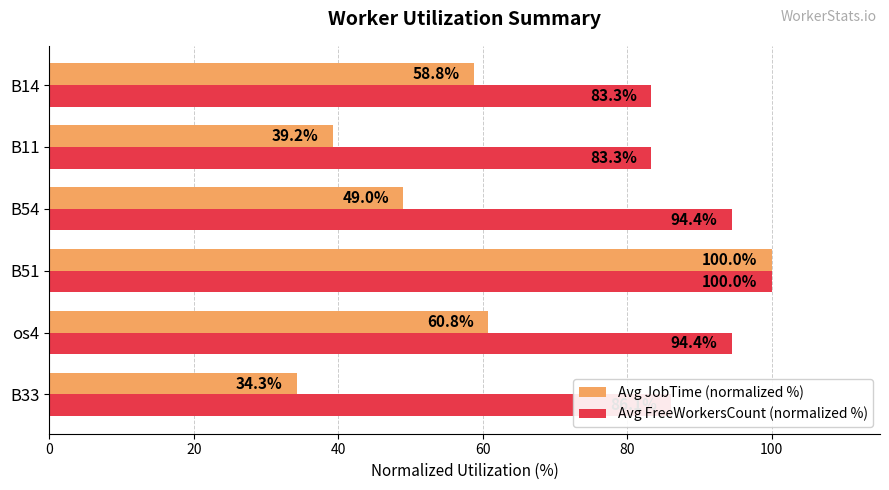

Which category has the highest value across all series?

B51